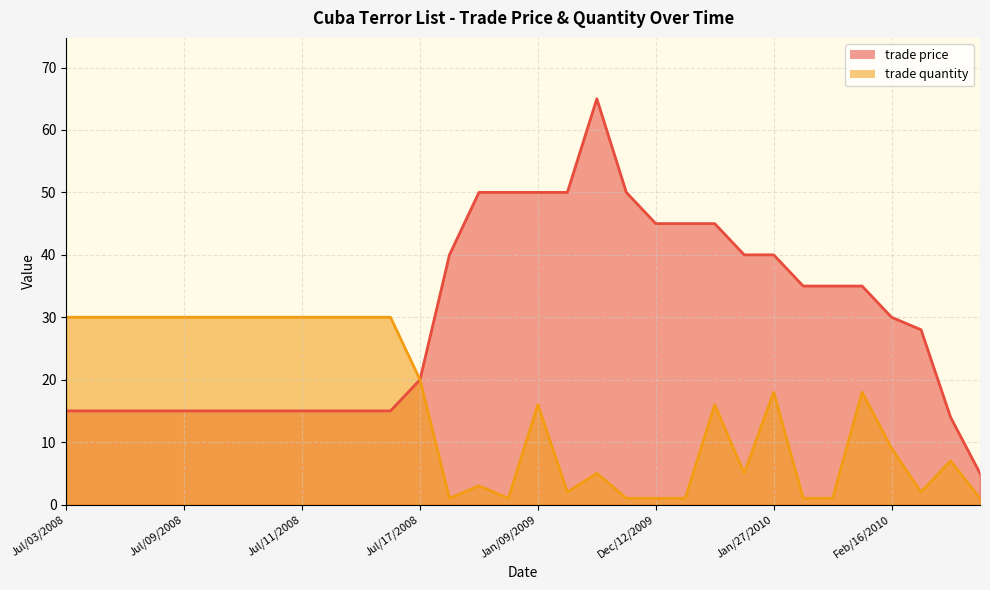

What is the sum of the trade quantity values at Jul/03/2008 and Jan/24/2010?

35